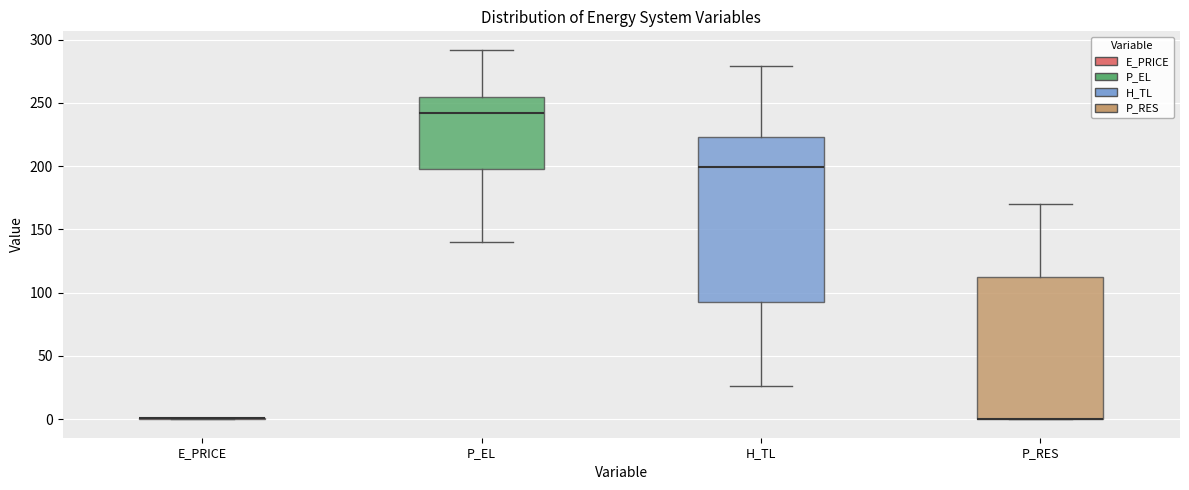

Reading left to right, read every box against the y-axis: the position of its median line, the range the box covers, and the ends of its whiskers. The values are not printed on the chart, so give them approximately, as read against the axis.

E_PRICE: box collapsed to a line at 0, whiskers 0 to 0
P_EL: median 240, box 195 to 255, whiskers 140 to 290
H_TL: median 200, box 90 to 225, whiskers 25 to 280
P_RES: median 0 (drawn on the box's lower edge), box 0 to 115, whiskers 0 to 170